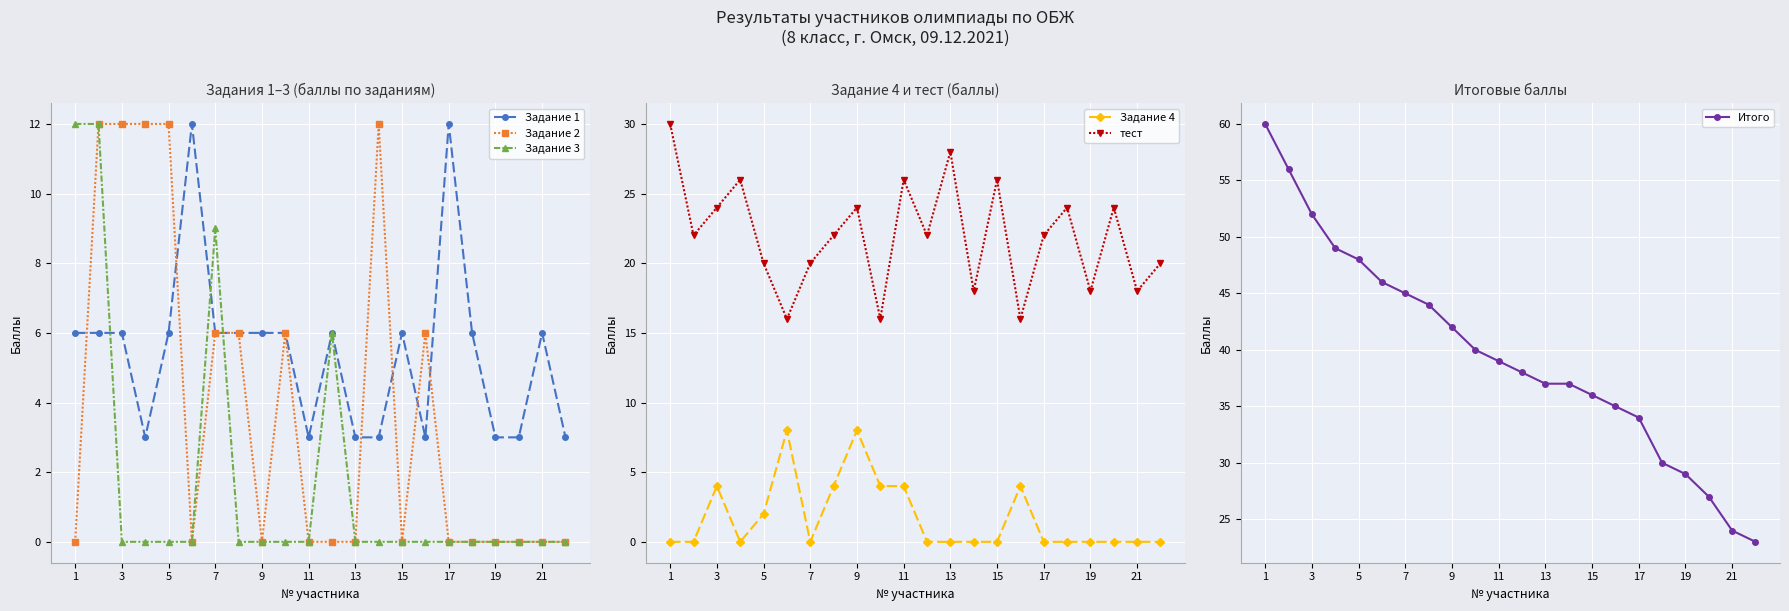

What is the maximum value shown in the chart?

60